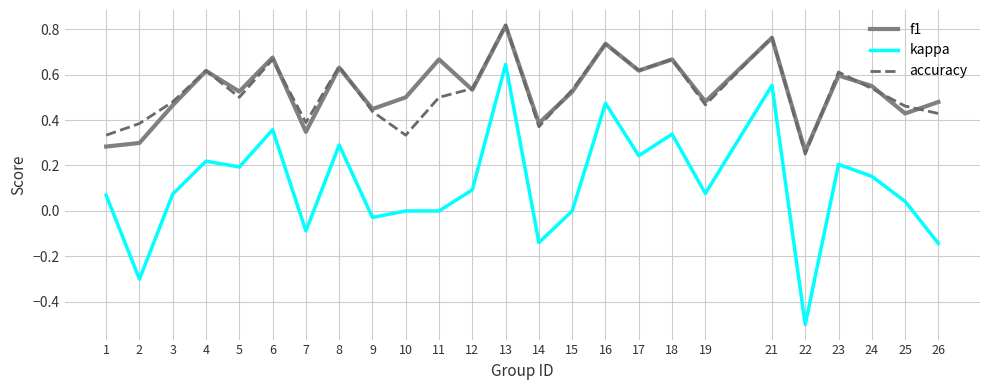

Which series has the largest range (max minus min)?

kappa